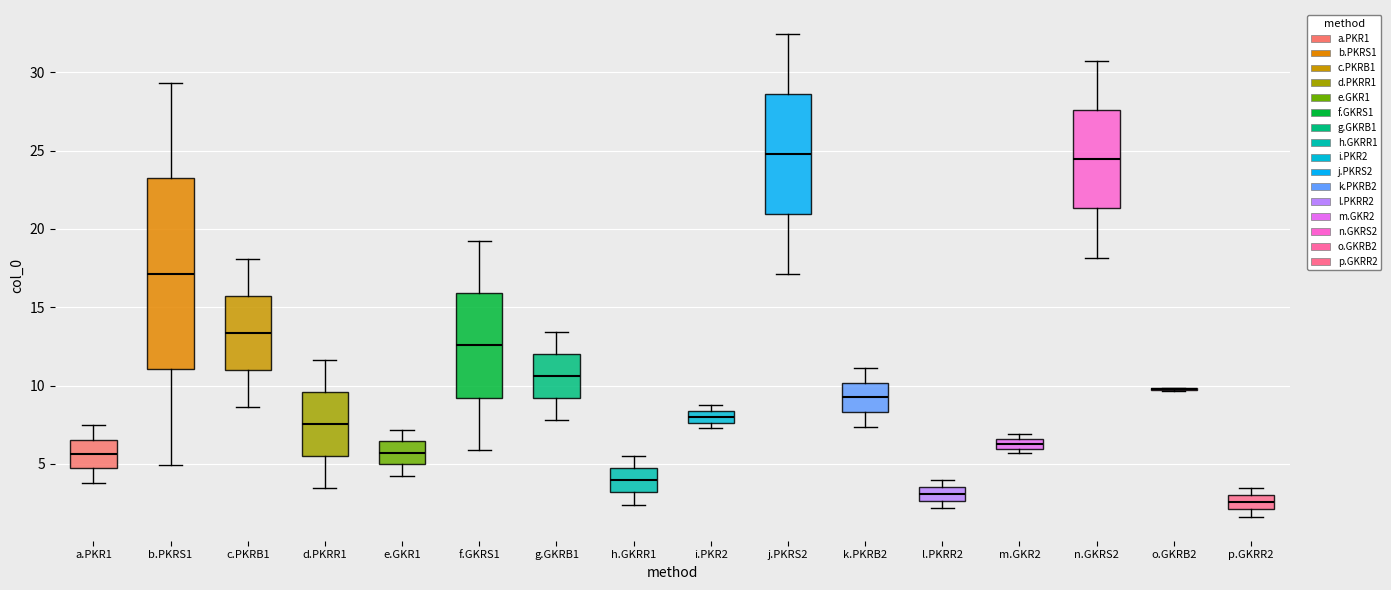

Where does the median line of the box for j.PKRS2 sit on the y-axis? The values are not printed on the chart, so give them approximately, as read against the axis.

25.0